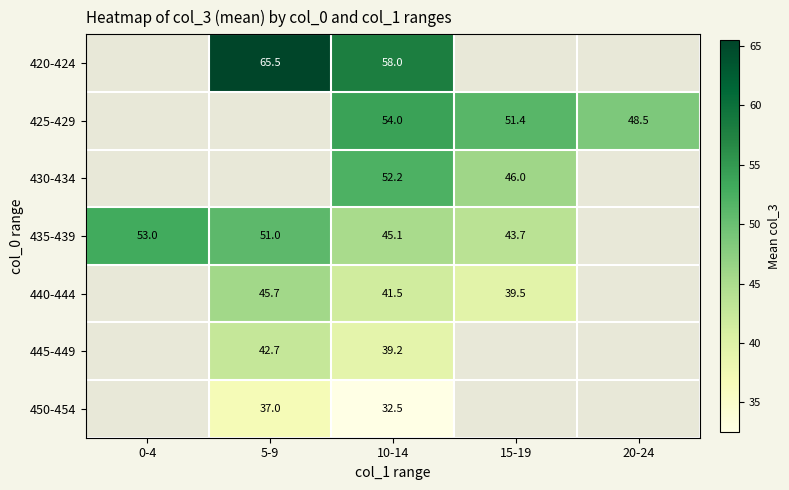

Is it true that 440-444 equals 41.5 at 10-14?

True